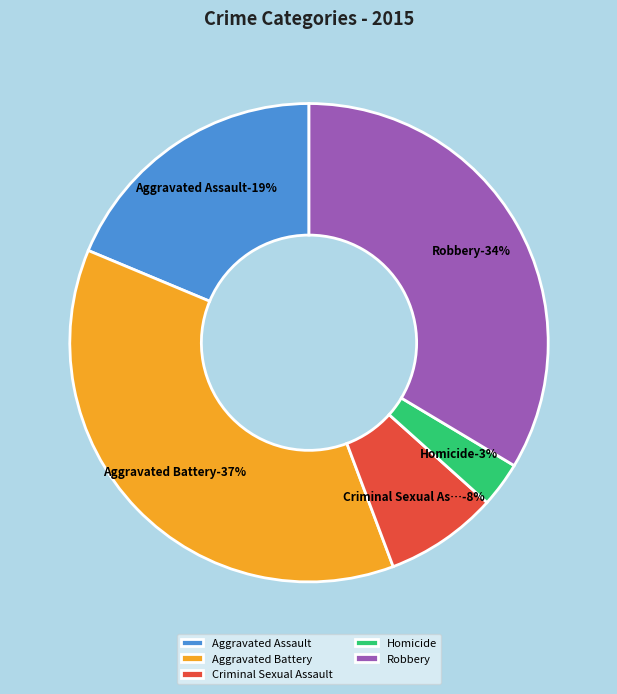

True or false: Aggravated Battery accounts for 37% of the total.

True